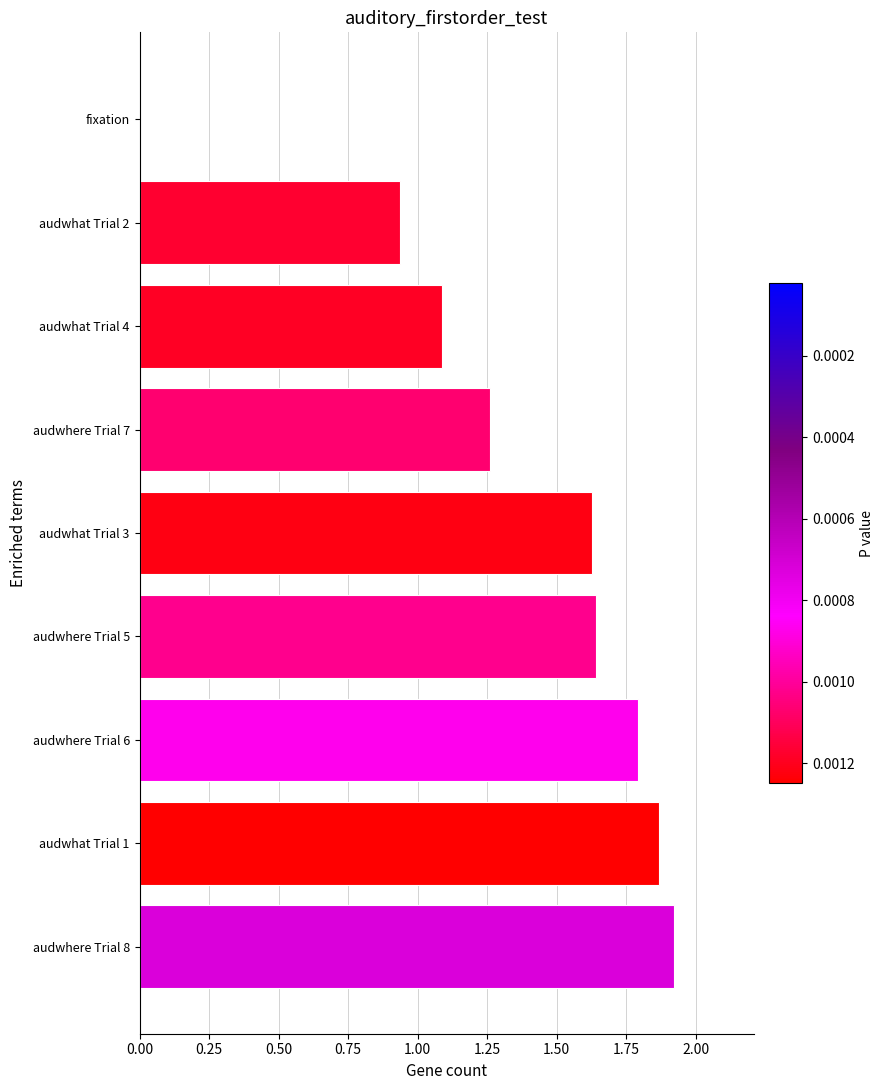

What is the change in value from audwhere Trial 8 to audwhere Trial 5?

-0.3